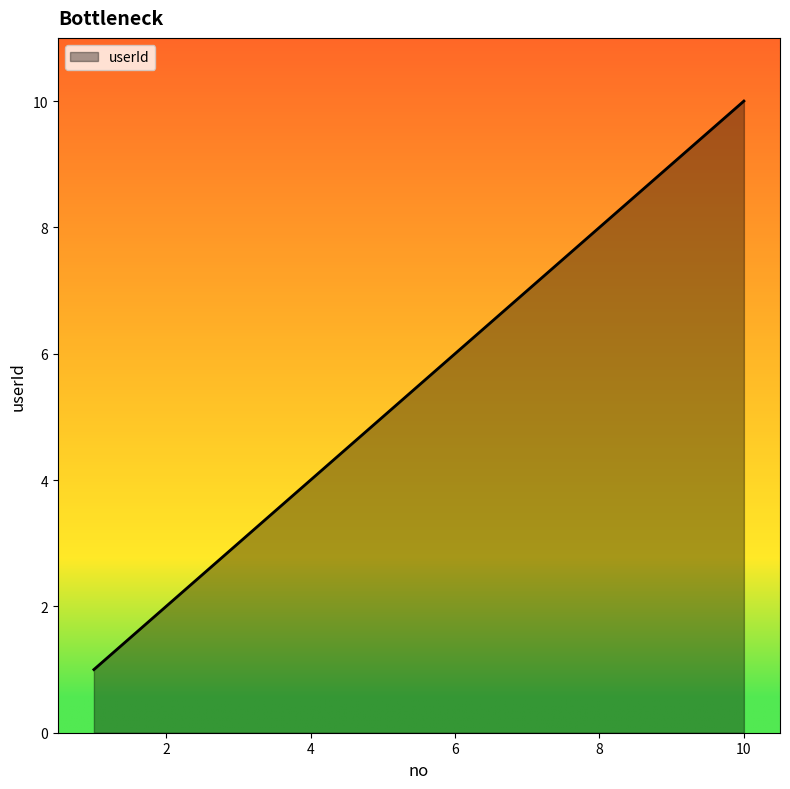

What is the maximum value shown in the chart?

10